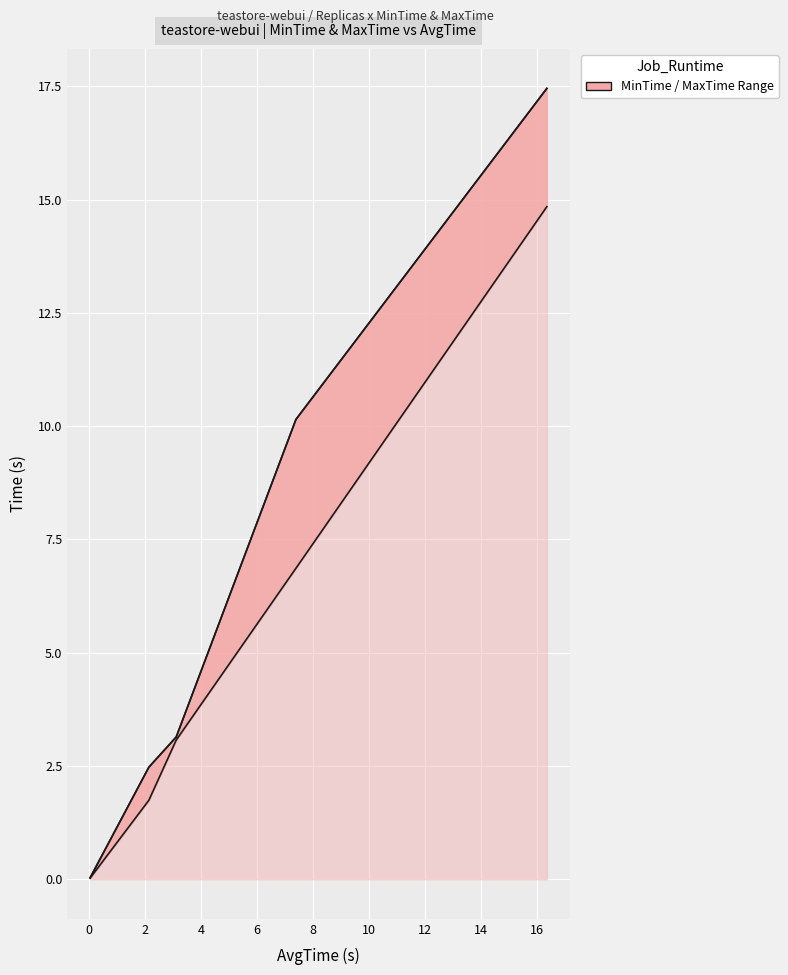

Which series has the largest total across all categories?

MaxTime